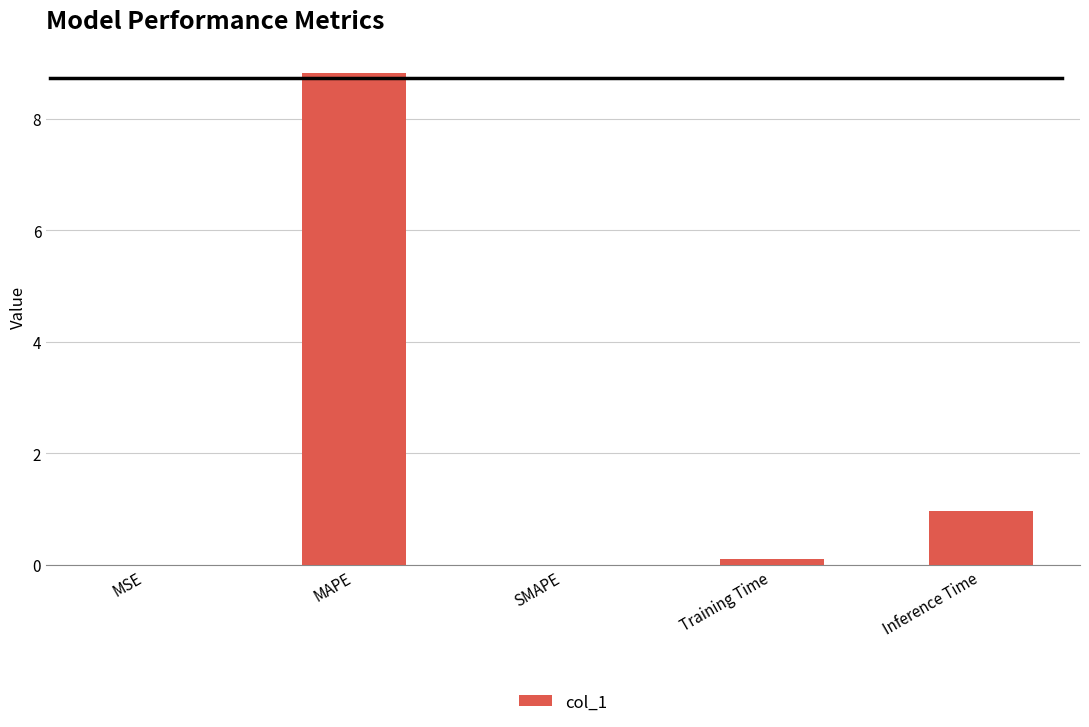

Where is the data nearest to the value 4?

Inference Time